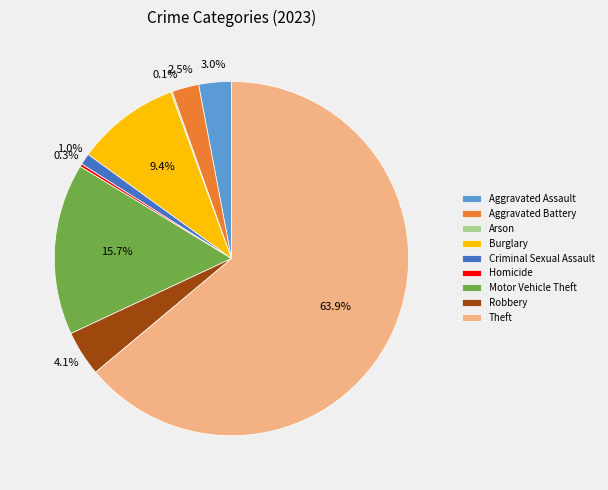

Which slice is the largest?

Theft